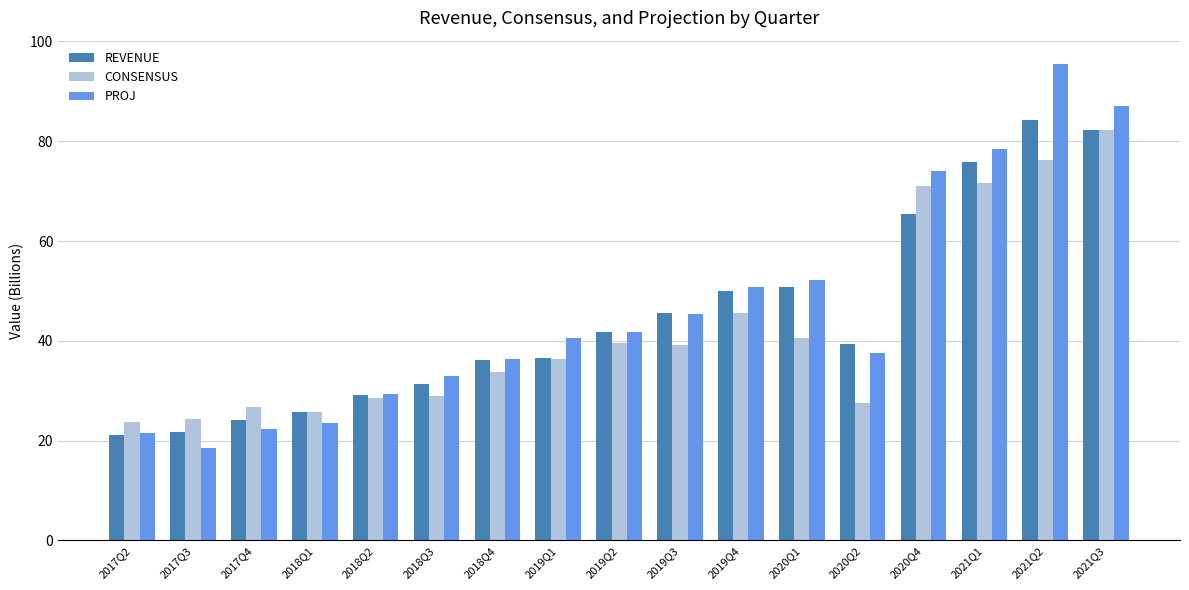

What is the value of the PROJ bar at the 6th from the left?

33.0